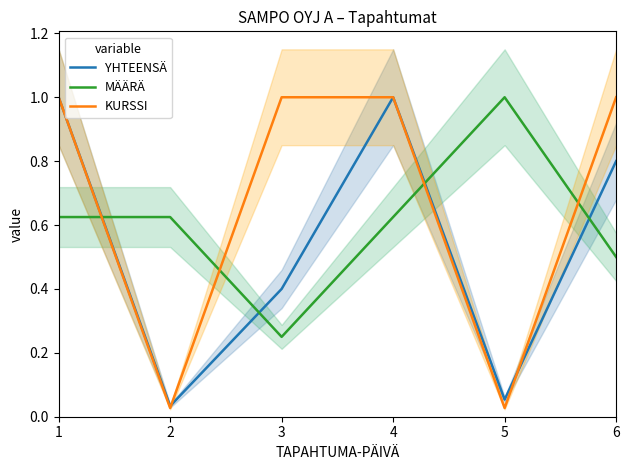

Reading left to right, transcribe all the data shown in this chart.

YHTEENSÄ: 1=1.0	2=0.0	3=0.4	4=1.0	5=0.1	6=0.8
MÄÄRÄ: 1=0.6	2=0.6	3=0.2	4=0.6	5=1.0	6=0.5
KURSSI: 1=1.0	2=0.0	3=1.0	4=1.0	5=0.0	6=1.0